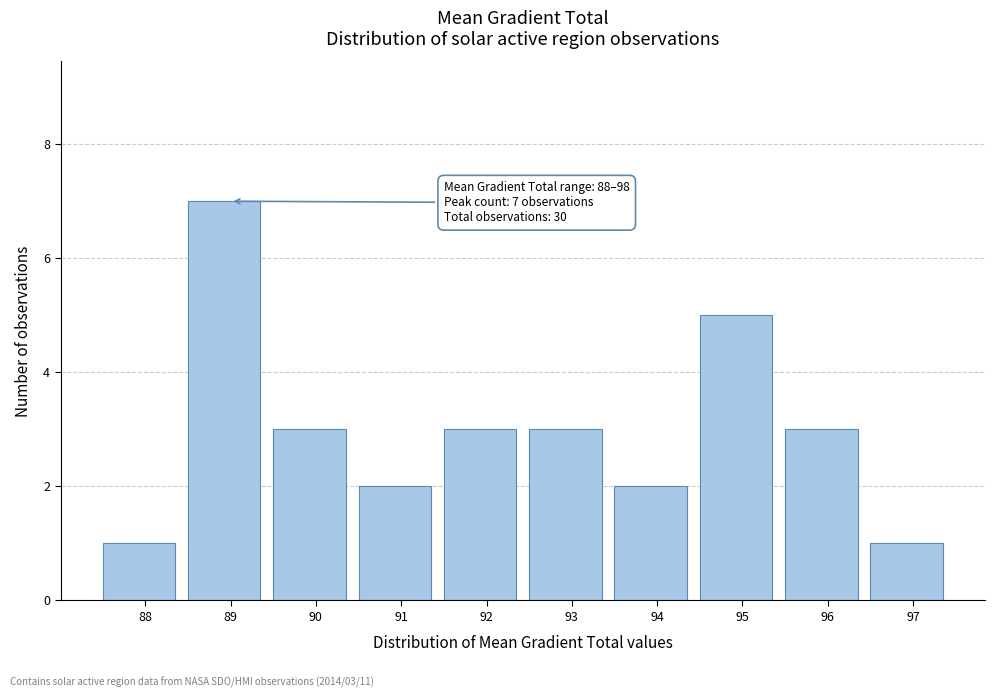

Reading right to left, list all the values displayed in this chart.

97=1	96=3	95=5	94=2	93=3	92=3	91=2	90=3	89=7	88=1